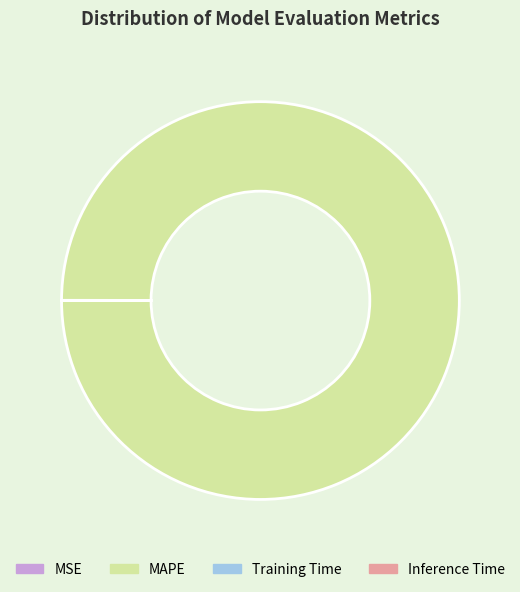

The MAPE slice represents 100% of the pie. True or false?

True